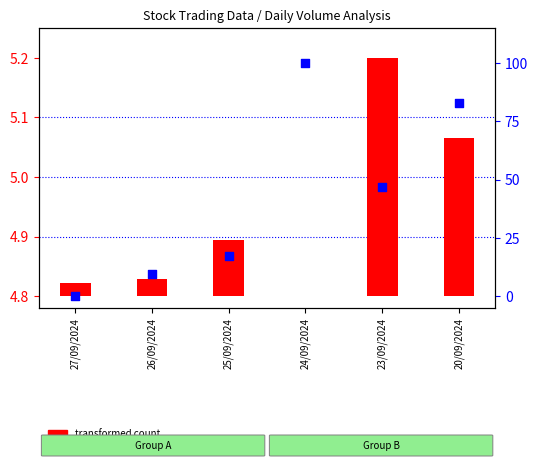

Which series reaches the maximum Y coordinate?

percentile rank within the sample